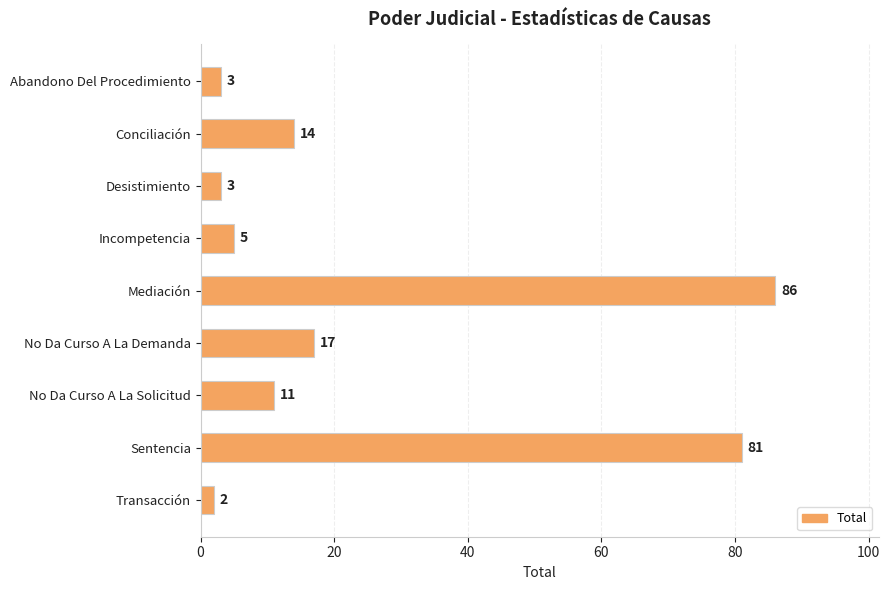

Are the bars horizontal?

Yes